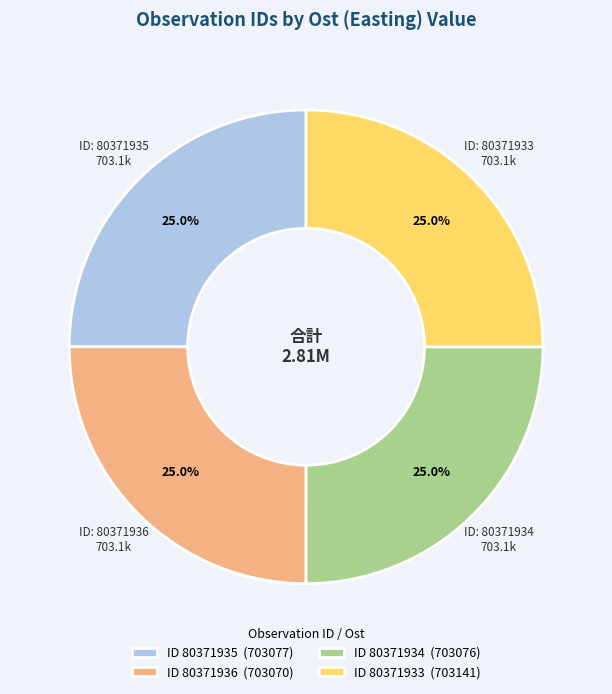

Is there any slice that represents more than half of the pie?

No